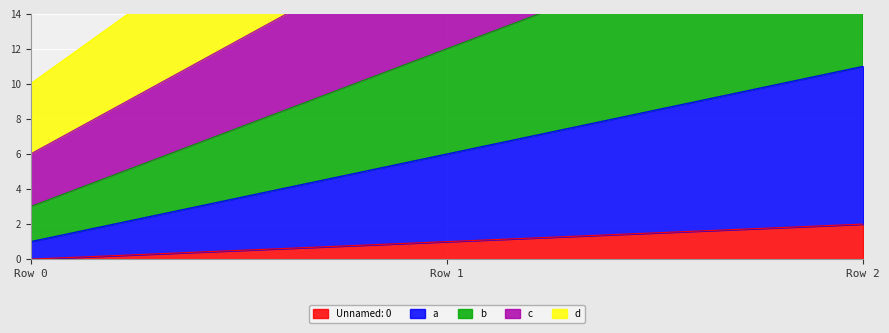

The Unnamed: 0 series shows 1 at Row 0. True or false?

False